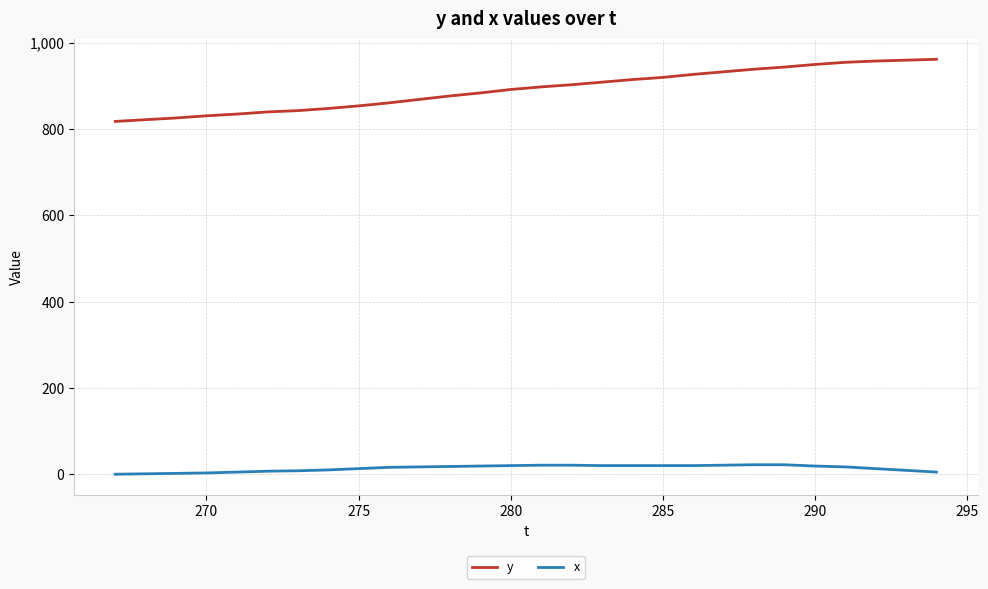

List the series in order of their overall mean, lowest first.

x, y